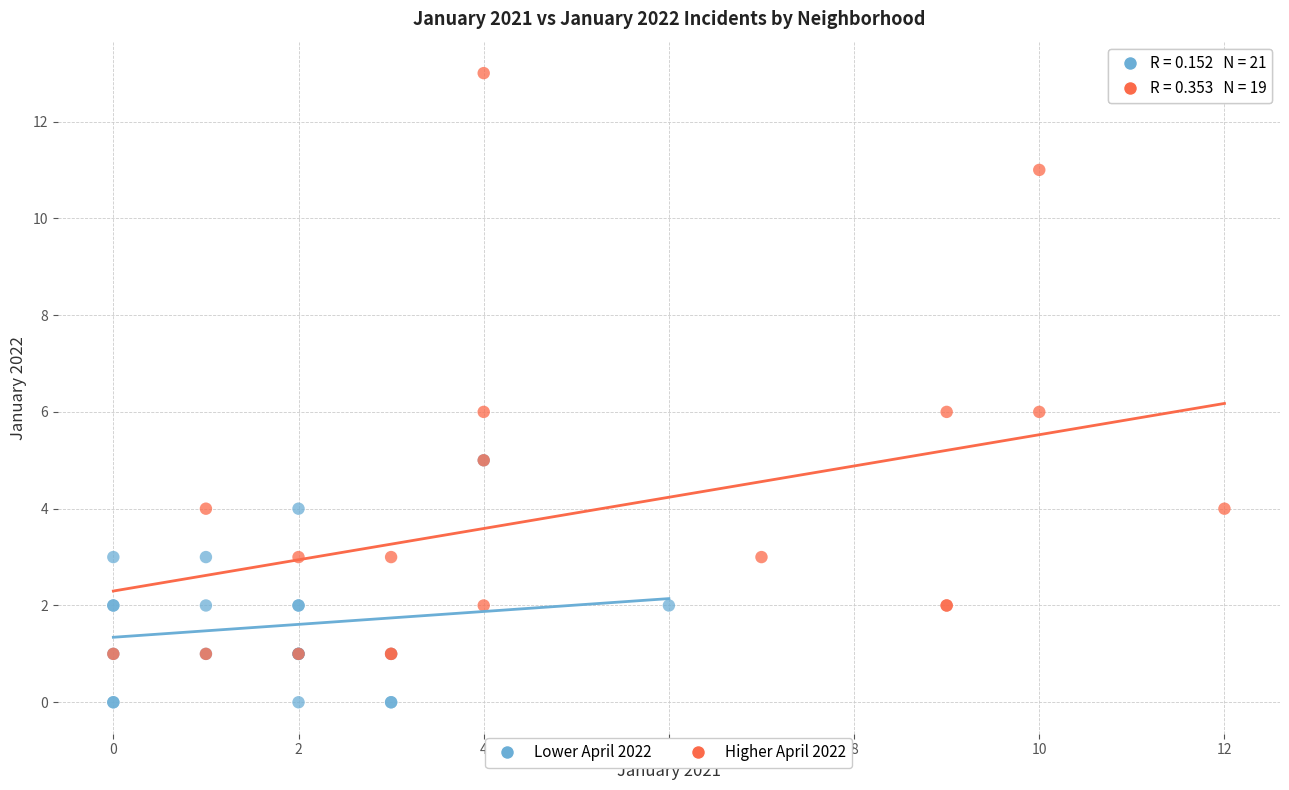

Which series has the widest spread of Y values?

Higher April 2022